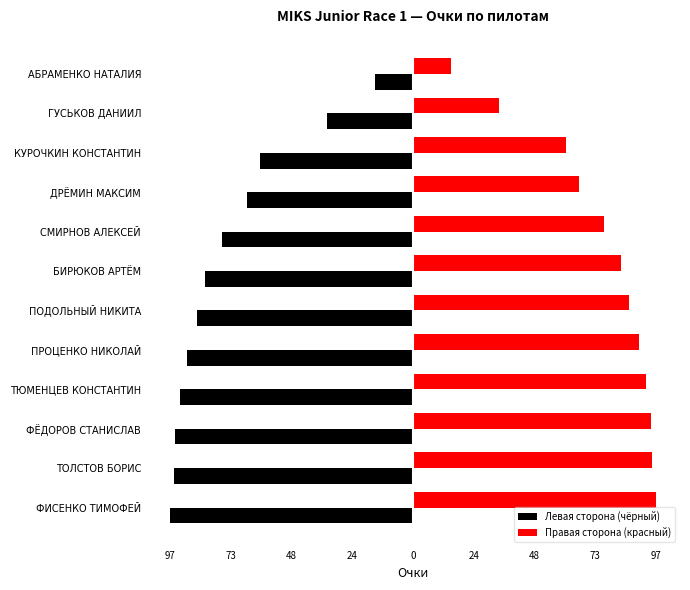

What are all the series names shown in the legend?

Левая сторона (чёрный), Правая сторона (красный)